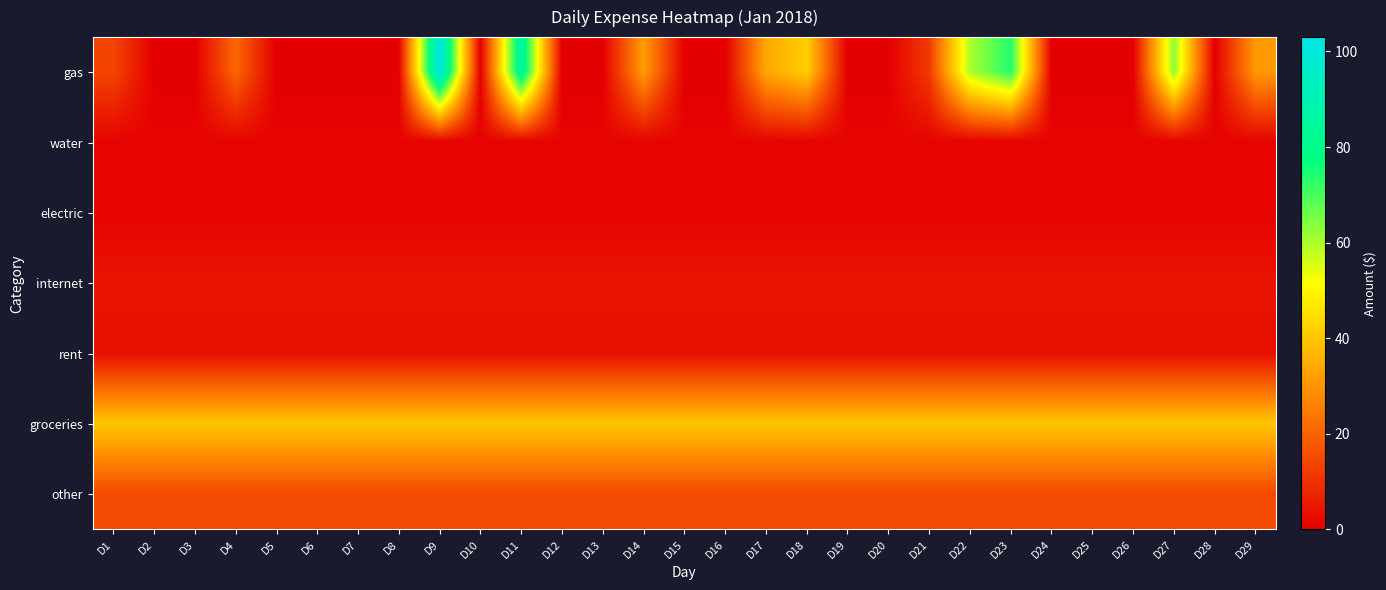

Reading left to right, what are all the values shown in this chart?

gas: D1=14	D2=0	D3=0	D4=21	D5=0	D6=0	D7=0	D8=0	D9=103	D10=0	D11=87	D12=0	D13=0	D14=32	D15=0	D16=0	D17=34	D18=42	D19=0	D20=0	D21=12	D22=60	D23=74	D24=0	D25=0	D26=0	D27=63	D28=0	D29=31
water: D1=1	D2=1	D3=1	D4=1	D5=1	D6=1	D7=1	D8=1	D9=1	D10=1	D11=1	D12=1	D13=1	D14=1	D15=1	D16=1	D17=1	D18=1	D19=1	D20=1	D21=1	D22=1	D23=1	D24=1	D25=1	D26=1	D27=1	D28=1	D29=1
electric: D1=1	D2=1	D3=1	D4=1	D5=1	D6=1	D7=1	D8=1	D9=1	D10=1	D11=1	D12=1	D13=1	D14=1	D15=1	D16=1	D17=1	D18=1	D19=1	D20=1	D21=1	D22=1	D23=1	D24=1	D25=1	D26=1	D27=1	D28=1	D29=1
internet: D1=4	D2=4	D3=4	D4=4	D5=4	D6=4	D7=4	D8=4	D9=4	D10=4	D11=4	D12=4	D13=4	D14=4	D15=4	D16=4	D17=4	D18=4	D19=4	D20=4	D21=4	D22=4	D23=4	D24=4	D25=4	D26=4	D27=4	D28=4	D29=4
rent: D1=3	D2=3	D3=3	D4=3	D5=3	D6=3	D7=3	D8=3	D9=3	D10=3	D11=3	D12=3	D13=3	D14=3	D15=3	D16=3	D17=3	D18=3	D19=3	D20=3	D21=3	D22=3	D23=3	D24=3	D25=3	D26=3	D27=3	D28=3	D29=3
groceries: D1=40	D2=40	D3=40	D4=40	D5=40	D6=40	D7=40	D8=40	D9=40	D10=40	D11=40	D12=40	D13=40	D14=40	D15=40	D16=40	D17=40	D18=40	D19=40	D20=40	D21=40	D22=40	D23=40	D24=40	D25=40	D26=40	D27=40	D28=40	D29=40
other: D1=15	D2=15	D3=15	D4=15	D5=15	D6=15	D7=15	D8=15	D9=15	D10=15	D11=15	D12=15	D13=15	D14=15	D15=15	D16=15	D17=15	D18=15	D19=15	D20=15	D21=15	D22=15	D23=15	D24=15	D25=15	D26=15	D27=15	D28=15	D29=15